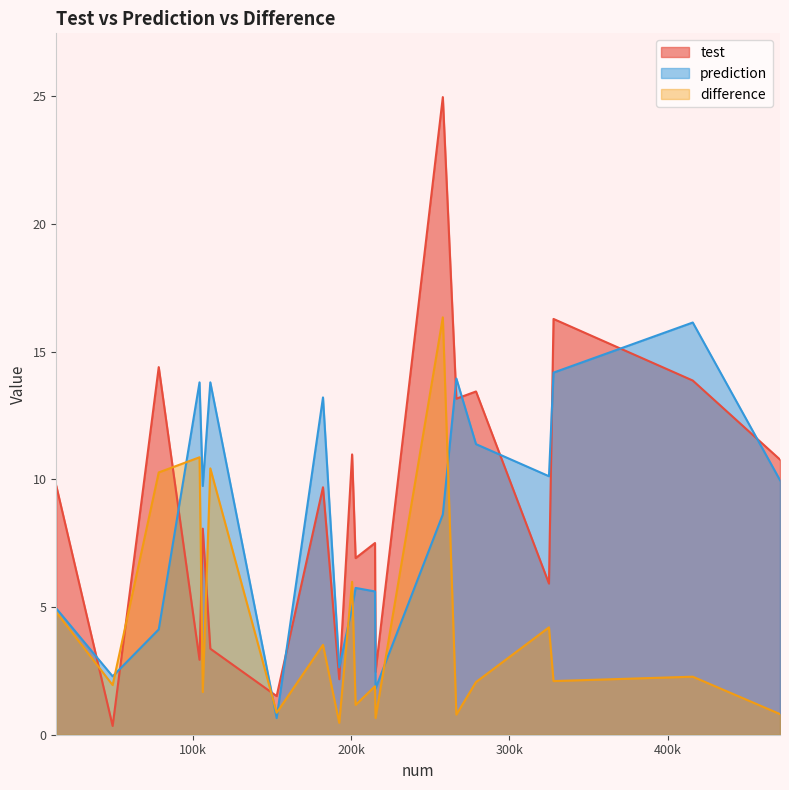

Rank the categories by difference value from lowest to highest.

192446, 215390, 266474, 471027, 152884, 202785, 106177, 215045, 49214, 278875, 327875, 415890, 182166, 324995, 13594, 200568, 78350, 110951, 104121, 257909